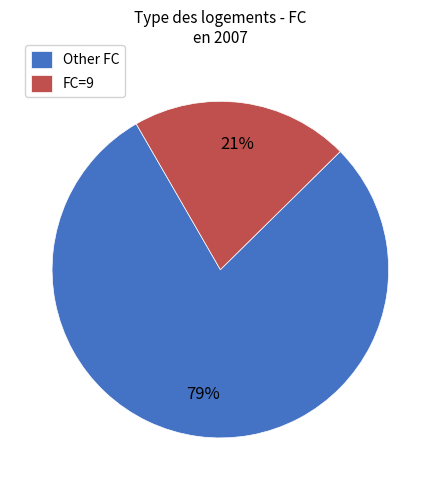

How many slices are in this pie chart?

2